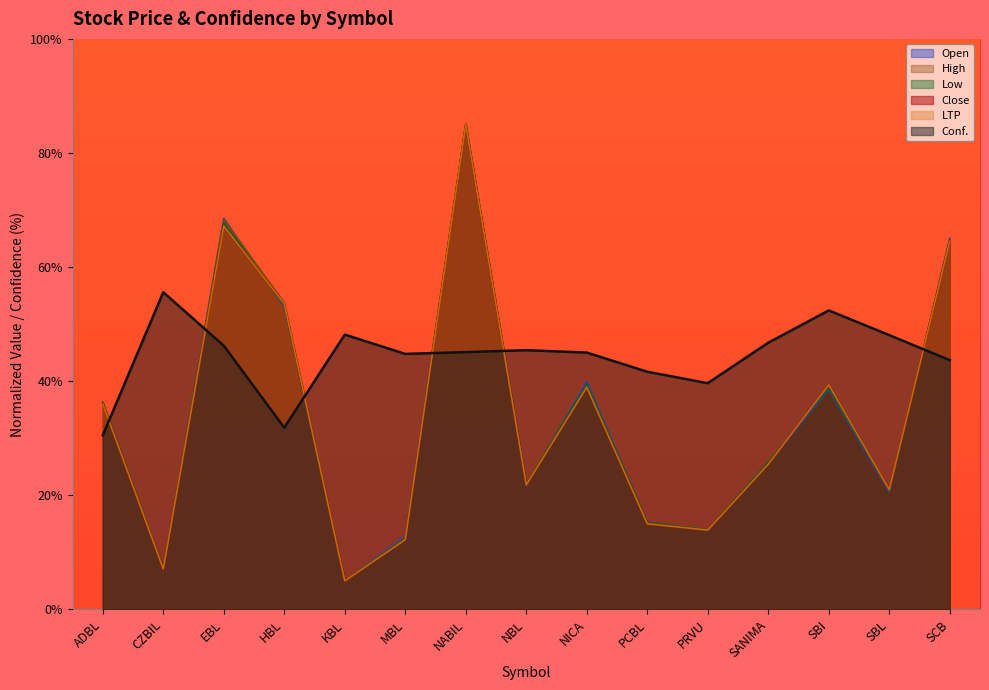

What is the label of the 3rd point from the left?

EBL